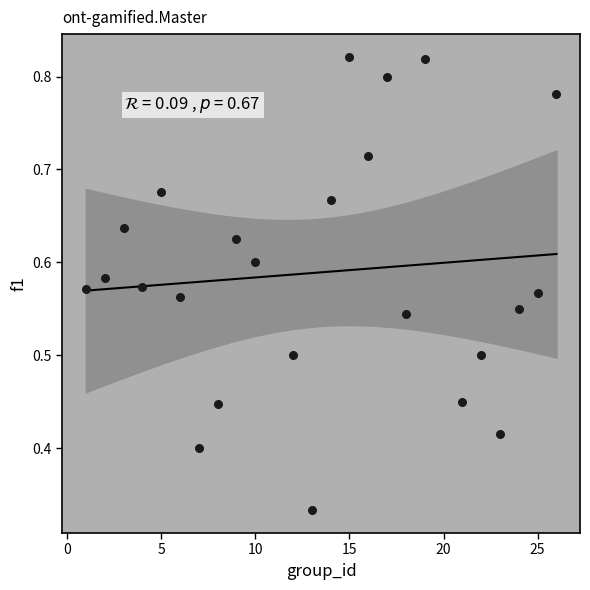

What is the range of X values (max minus min)?

25.0